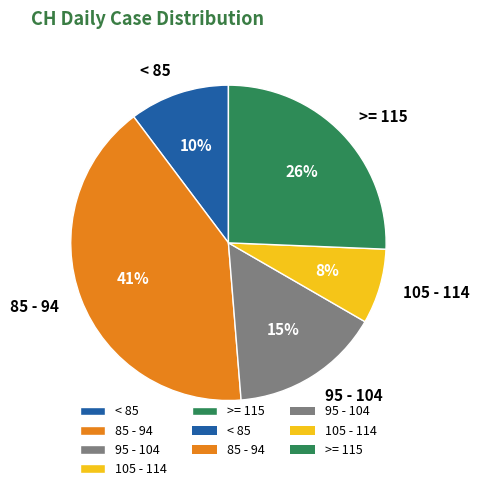

Between >= 115 and < 85, which is larger?

>= 115